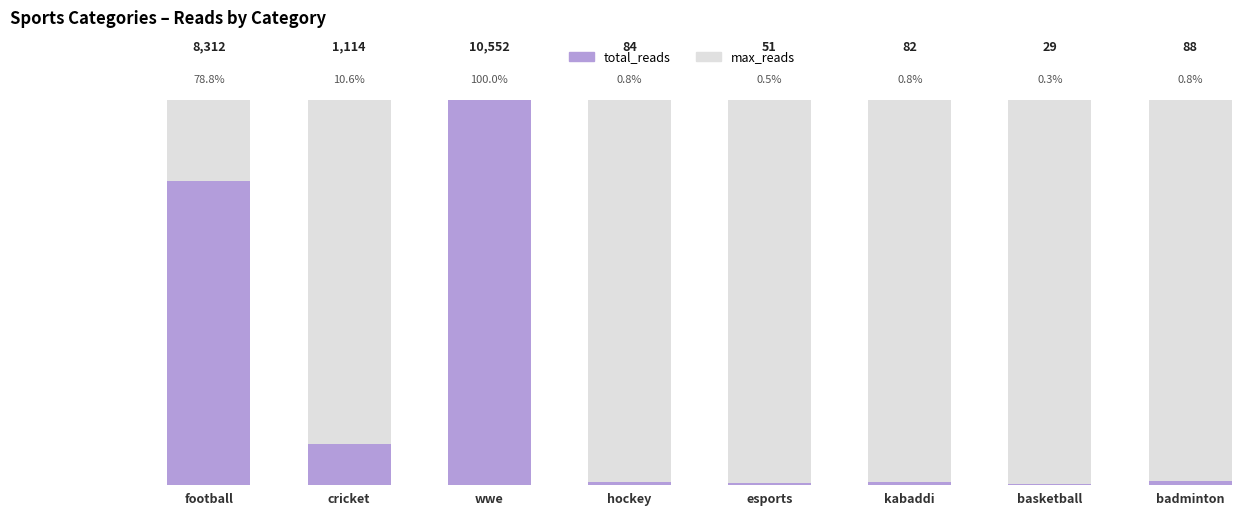

Count the number of categories in the chart.

8